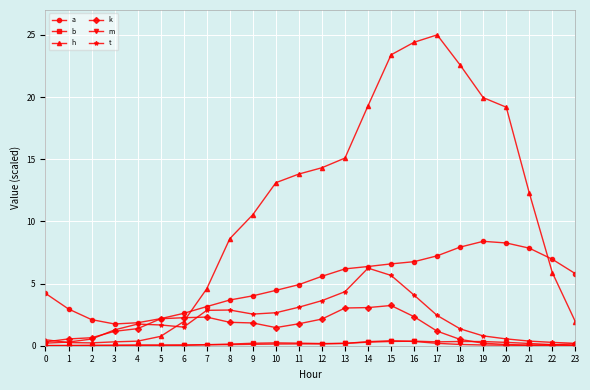

True or false: a and b cross at least once.

False